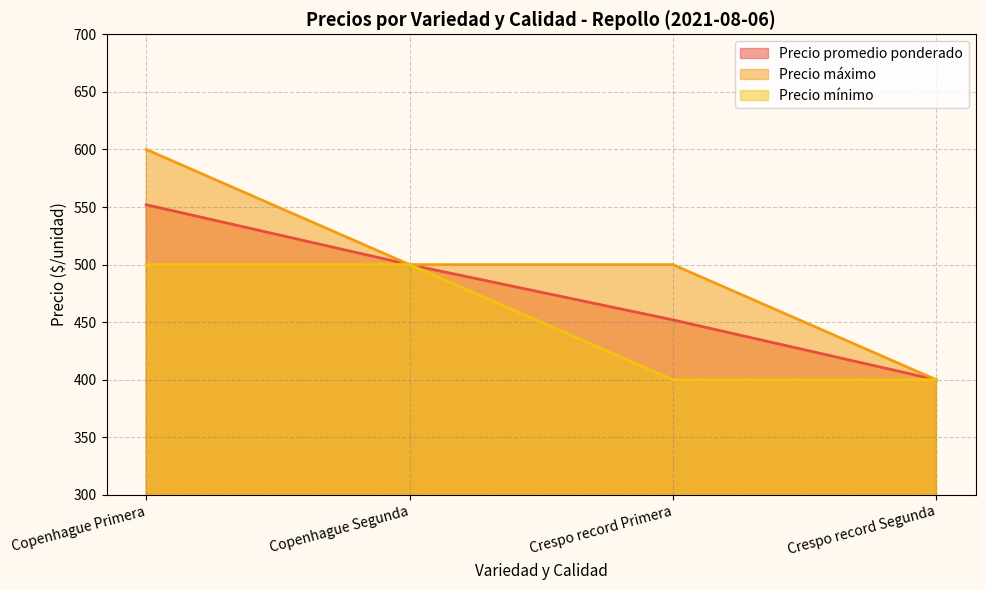

Rank the categories by Precio promedio ponderado value from highest to lowest.

Copenhague Primera, Copenhague Segunda, Crespo record Primera, Crespo record Segunda